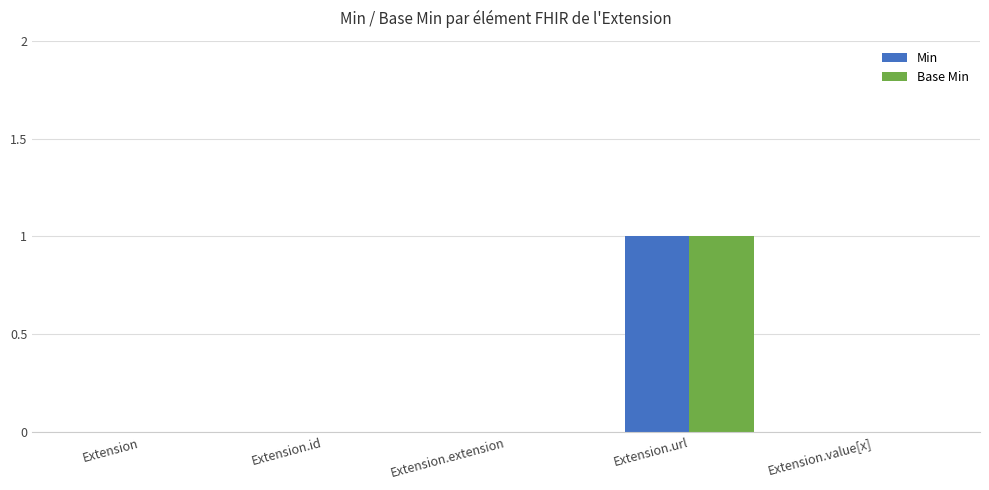

Are the bars horizontal?

No